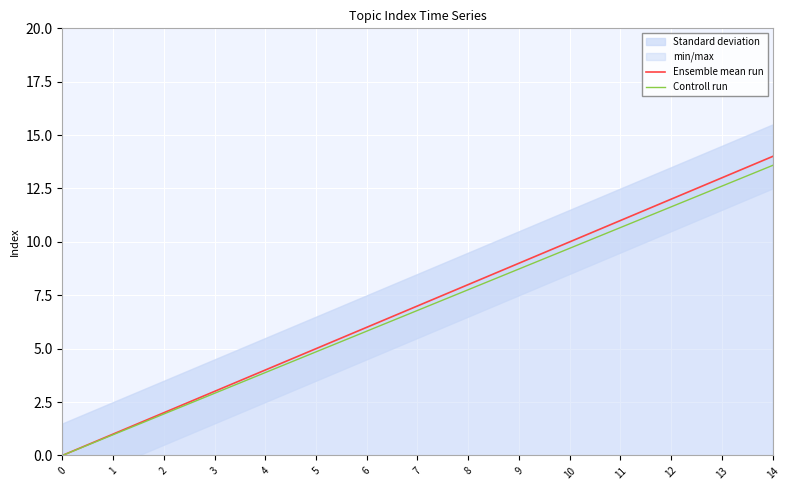

What is the value of the Controll run point at the 14th from the left?

12.6